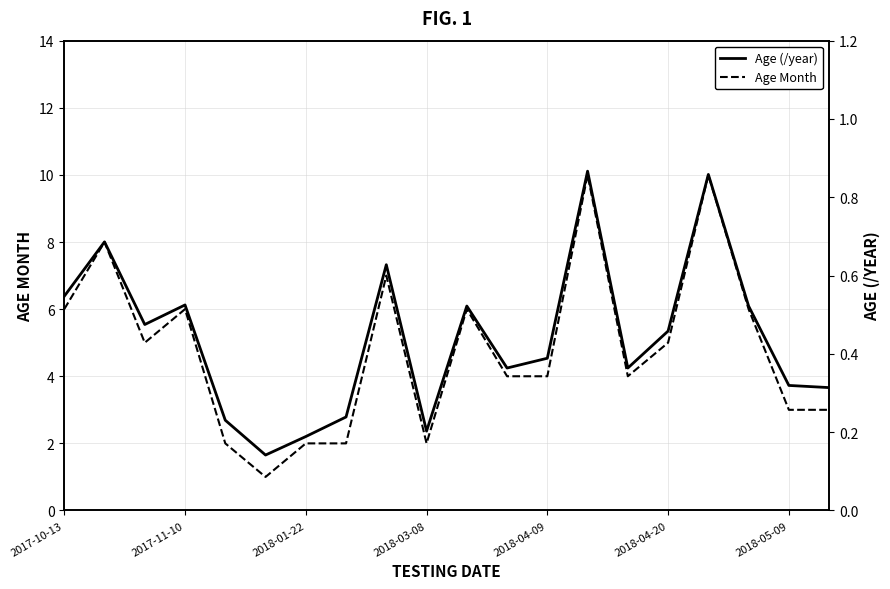

The value of Age Month at 2018-04-09 is 2.7. True or false?

False